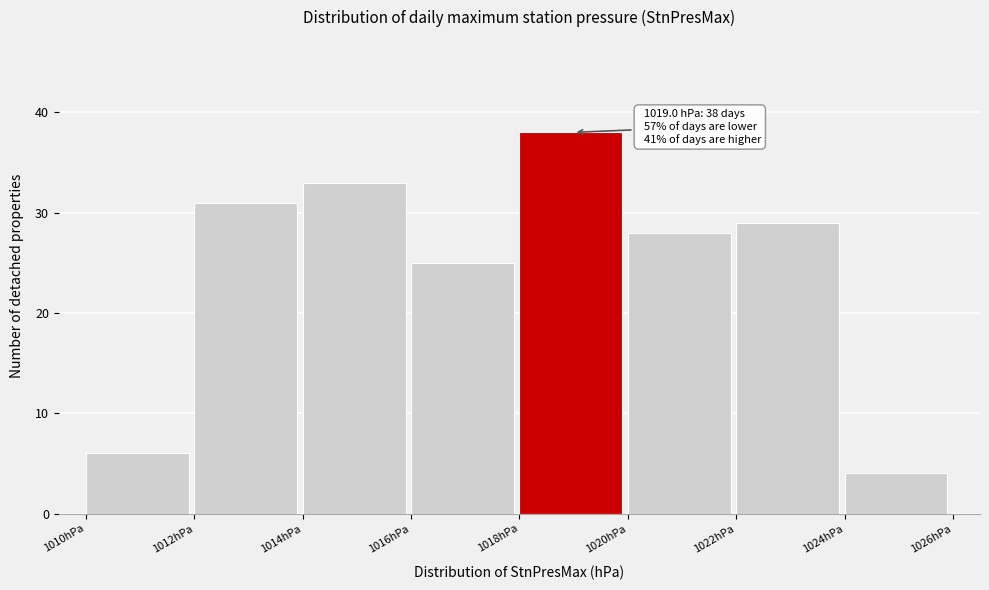

Over which range of the x-axis is the bar tallest?

1018 to 1020